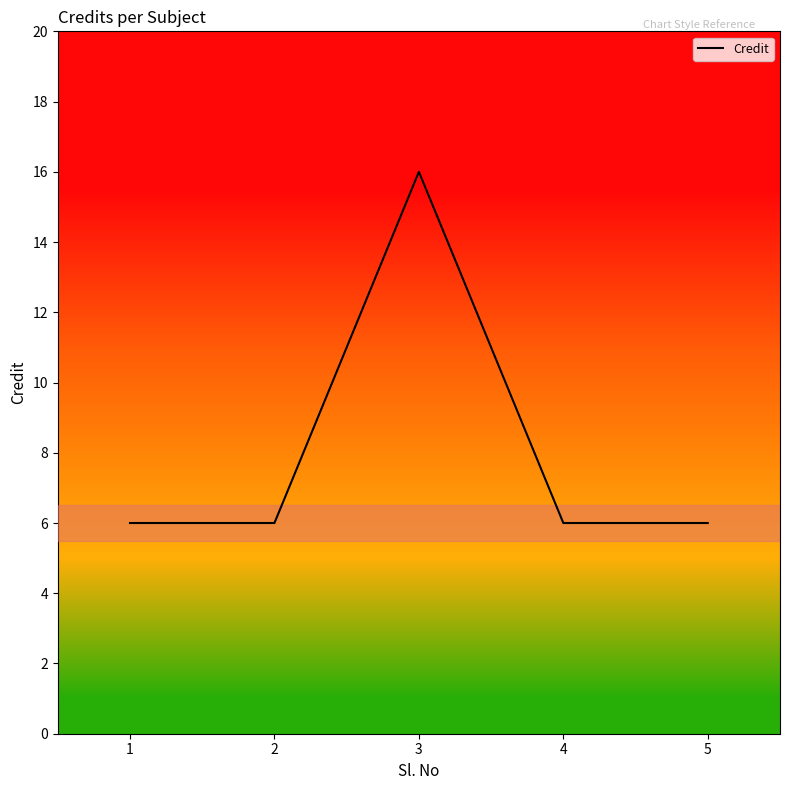

Between 2 and 3, which is larger?

3